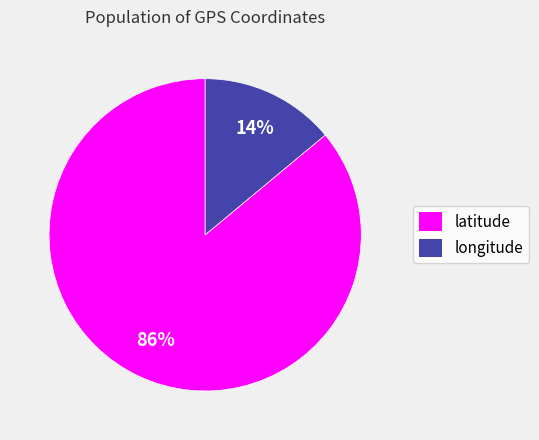

Combined, do longitude and latitude account for over 50%?

Yes